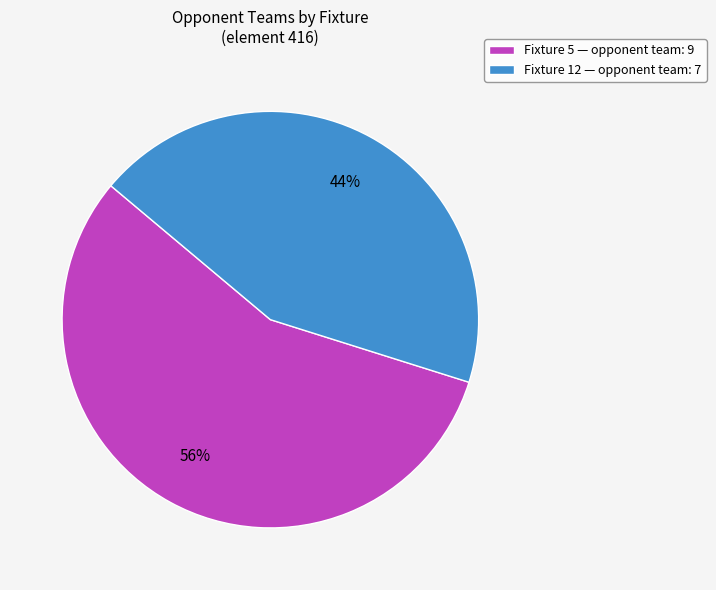

To the nearest percent, what portion does Fixture 5 — opponent team: 9 represent?

56%